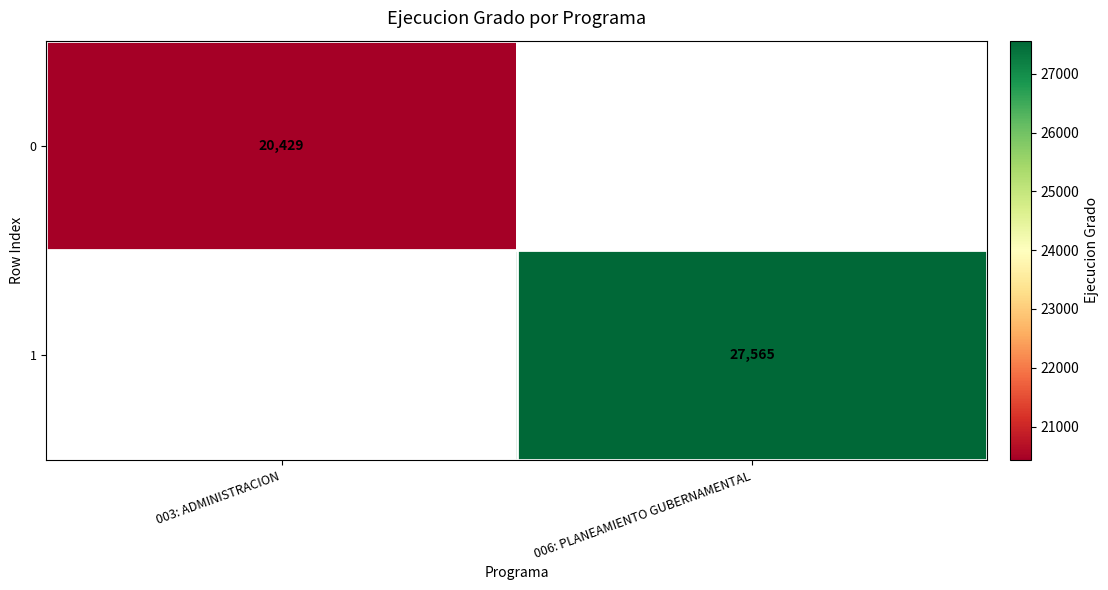

How many categories are shown in the chart?

2